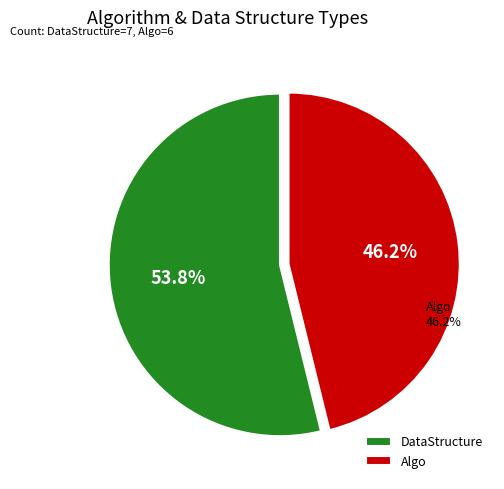

What is the smallest slice in the pie chart?

Algo